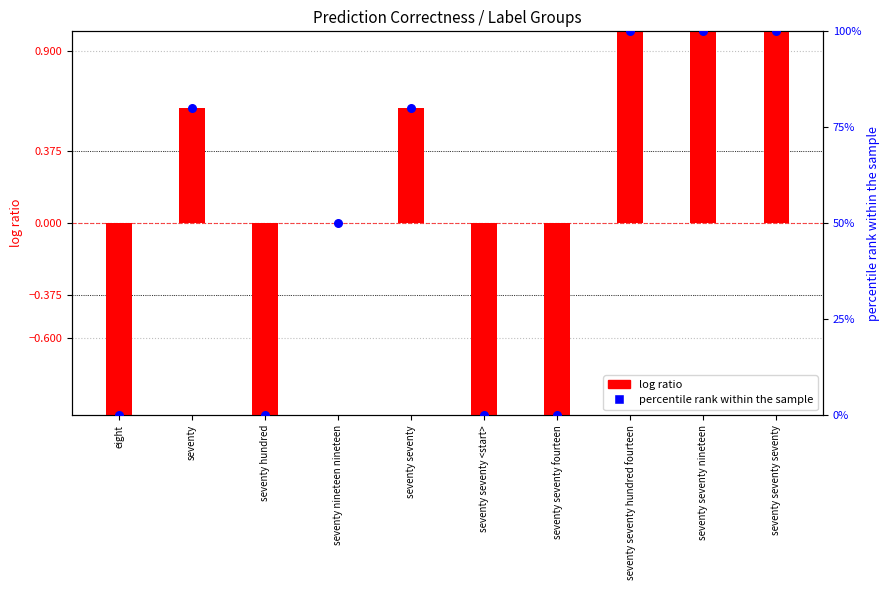

Is the value of log ratio at seventy seventy greater than the value of percentile rank within the sample at seventy seventy seventy?

No